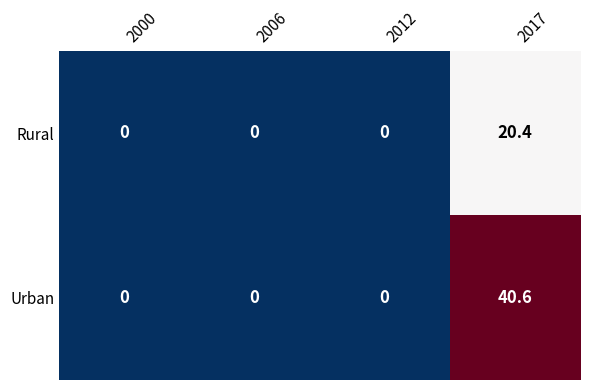

List the series in order of their overall mean, highest first.

Urban, Rural